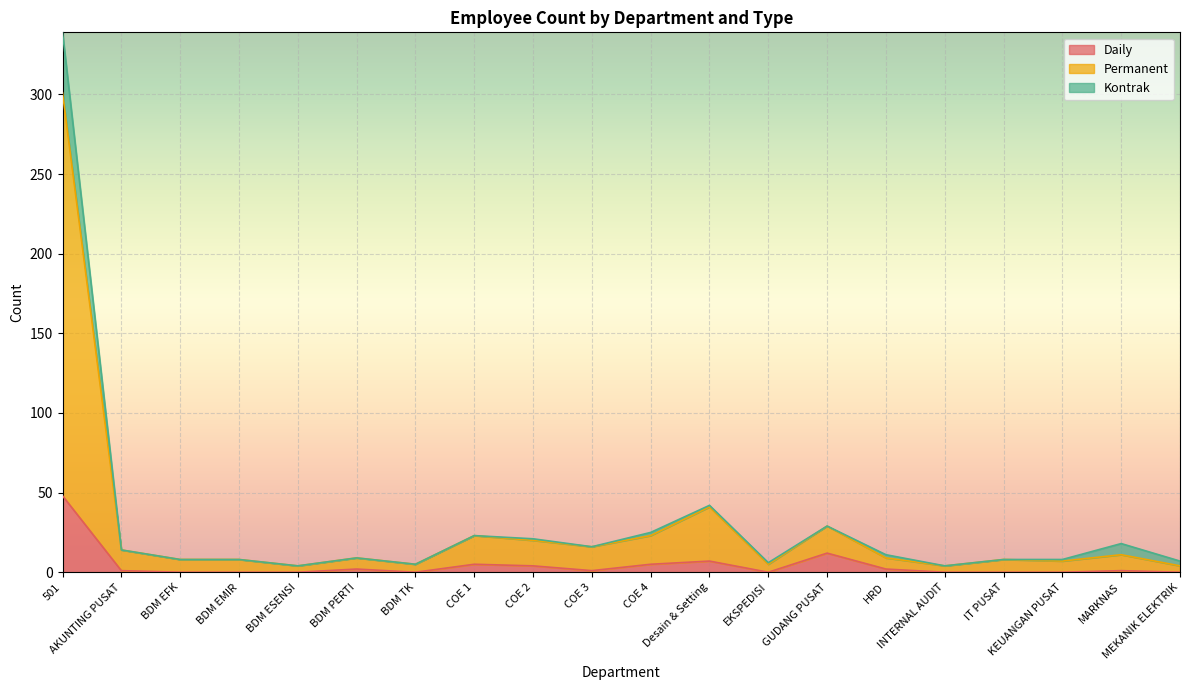

What is the maximum value for Daily?

48